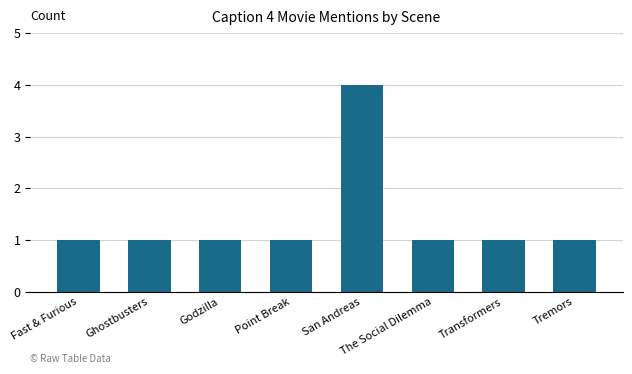

What is the average value?

1